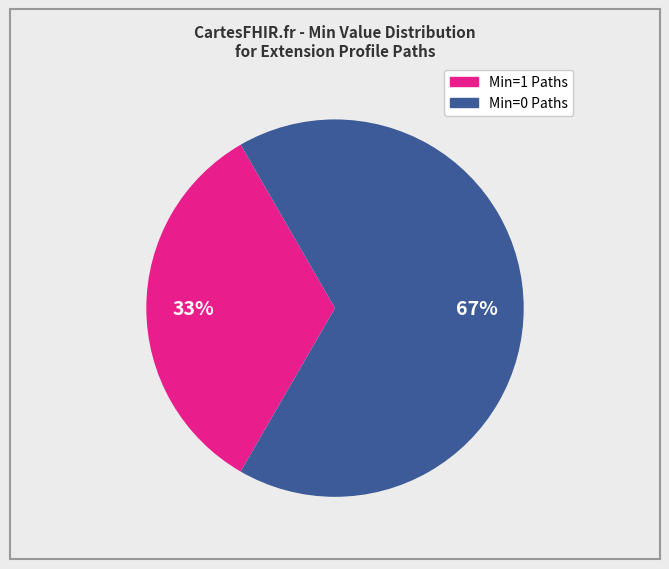

Is there any slice that represents more than half of the pie?

Yes